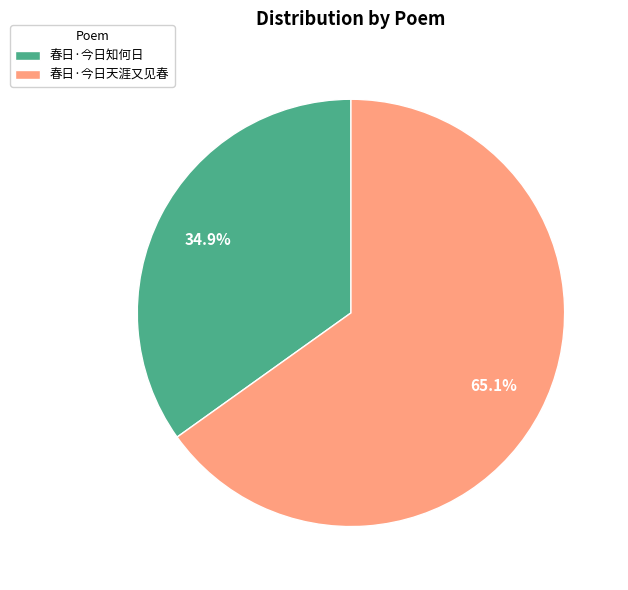

How many segments does this pie chart have?

2